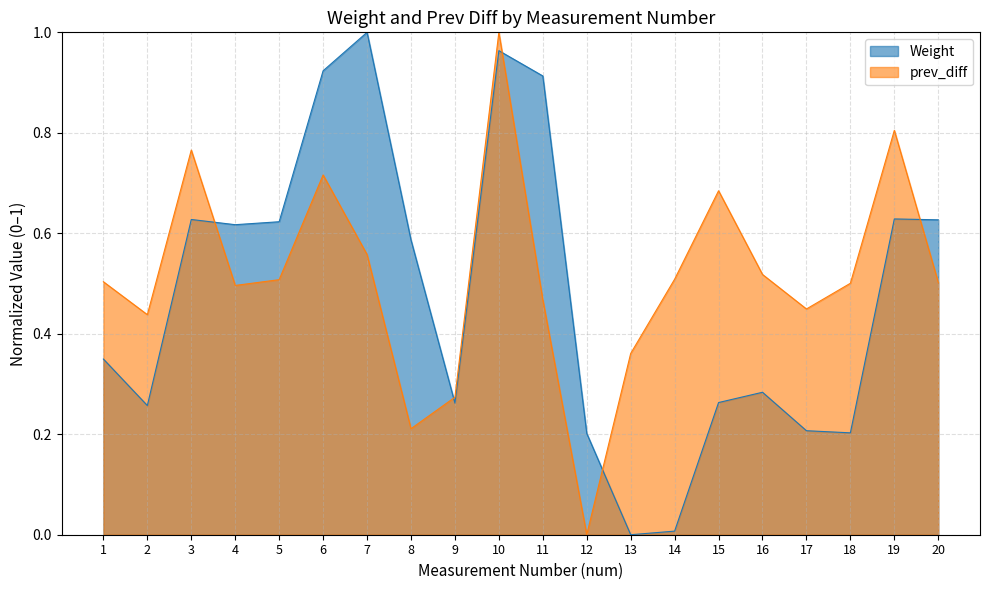

Which label corresponds to the largest value in the chart?

7